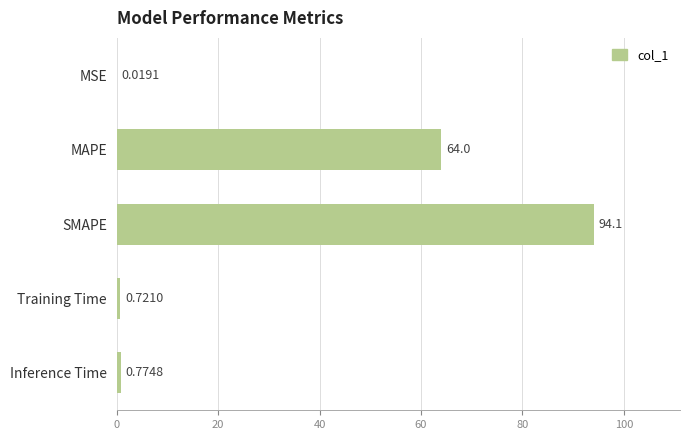

Which label corresponds to the largest value in the chart?

SMAPE